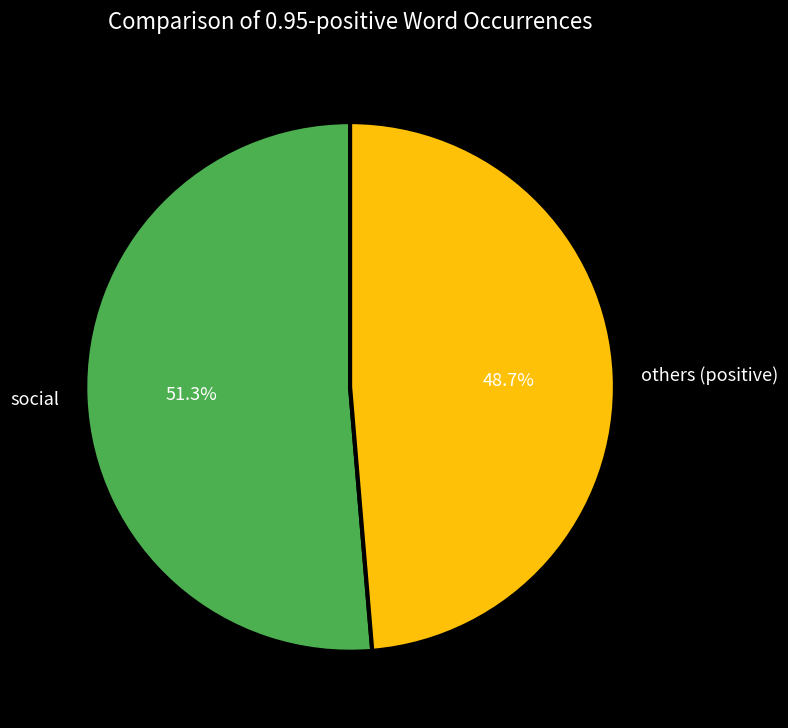

Does social represent more than half of the total?

Yes